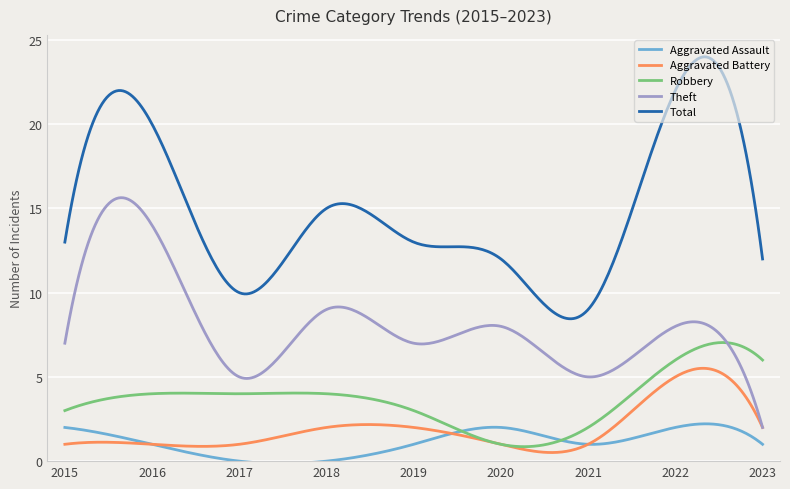

True or false: Total and Aggravated Battery intersect in this chart.

False